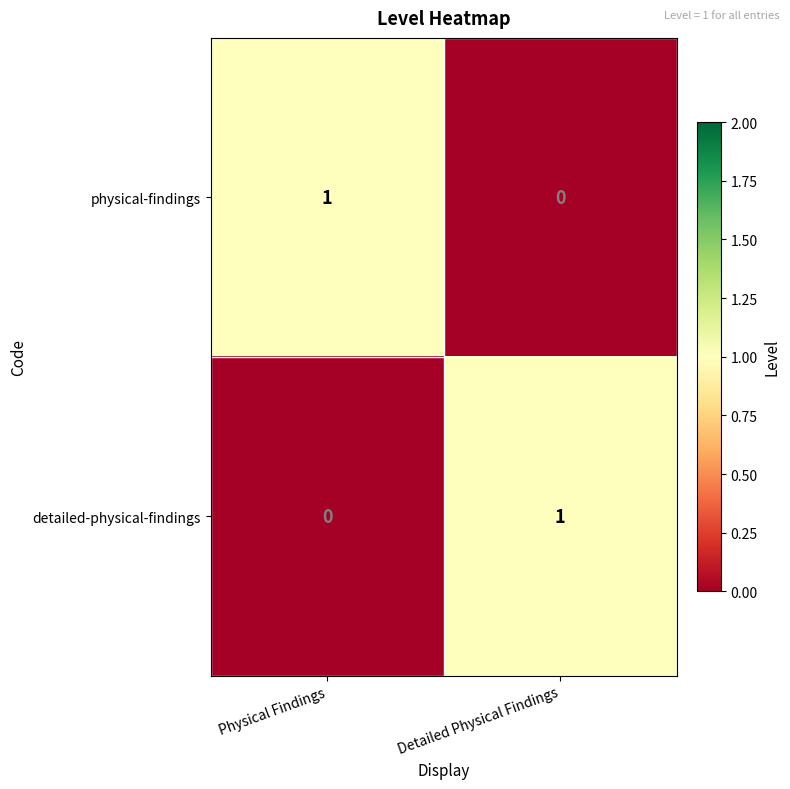

The detailed-physical-findings series shows 1 at Detailed Physical Findings. True or false?

True